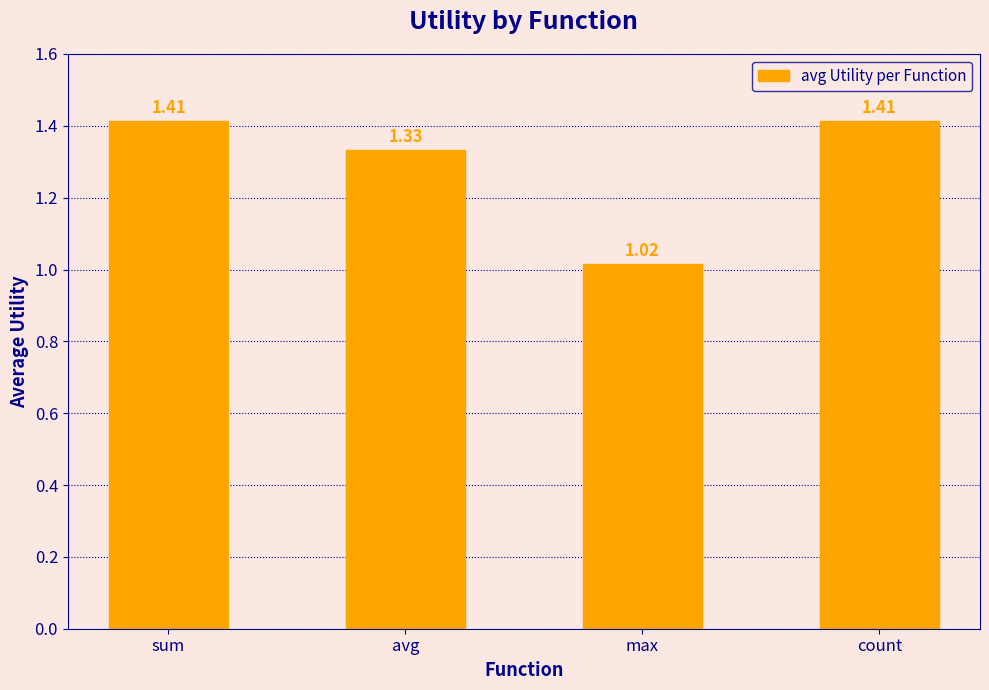

Are the bars grouped side by side (vs. stacked)?

No